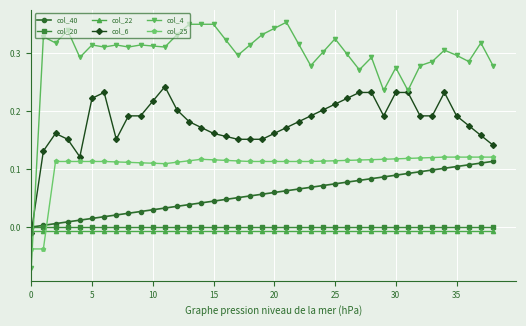

What are all the series names shown in the legend?

col_40, col_20, col_22, col_6, col_4, col_25